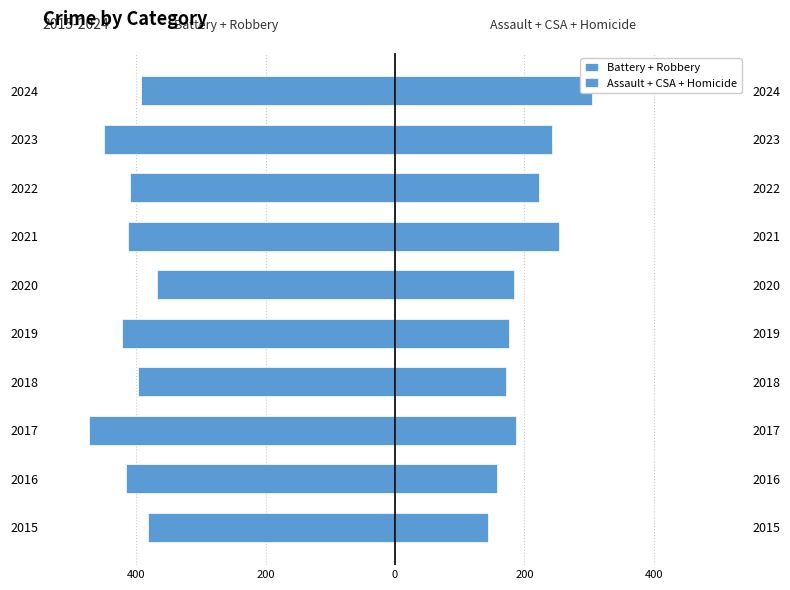

Reading right to left, what are all the values shown in this chart?

Battery + Robbery: -392	-450	-410	-413	-368	-421	-397	-473	-415	-382
Assault + CSA + Homicide: 305	242	223	253	184	176	172	187	158	143